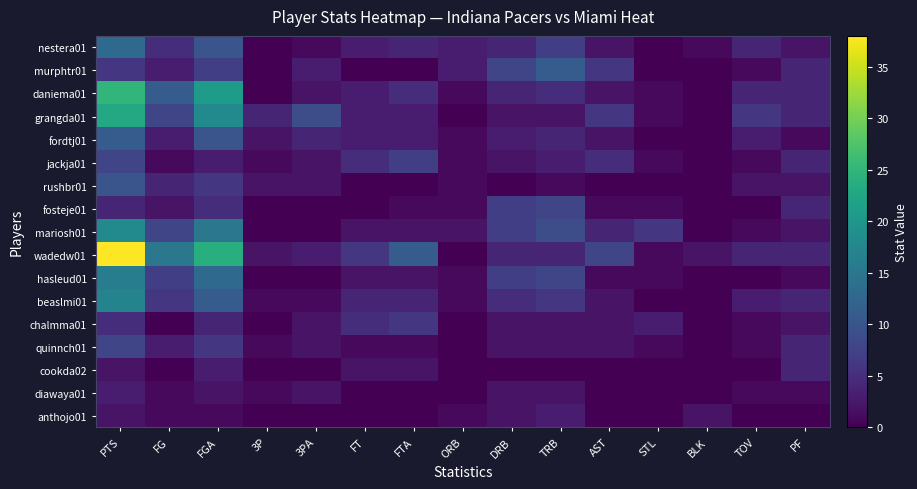

What is the total value across all series at AST?

43